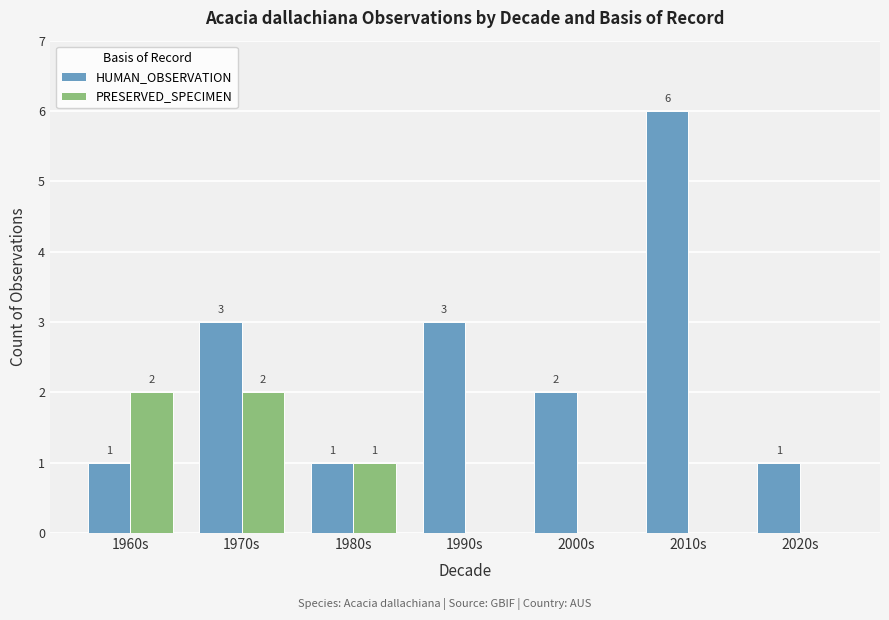

Which series has the largest total across all categories?

HUMAN_OBSERVATION